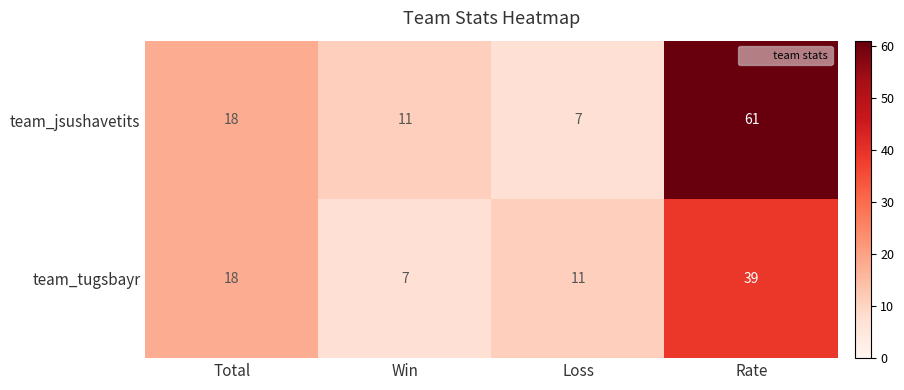

How many series are shown in this chart?

2